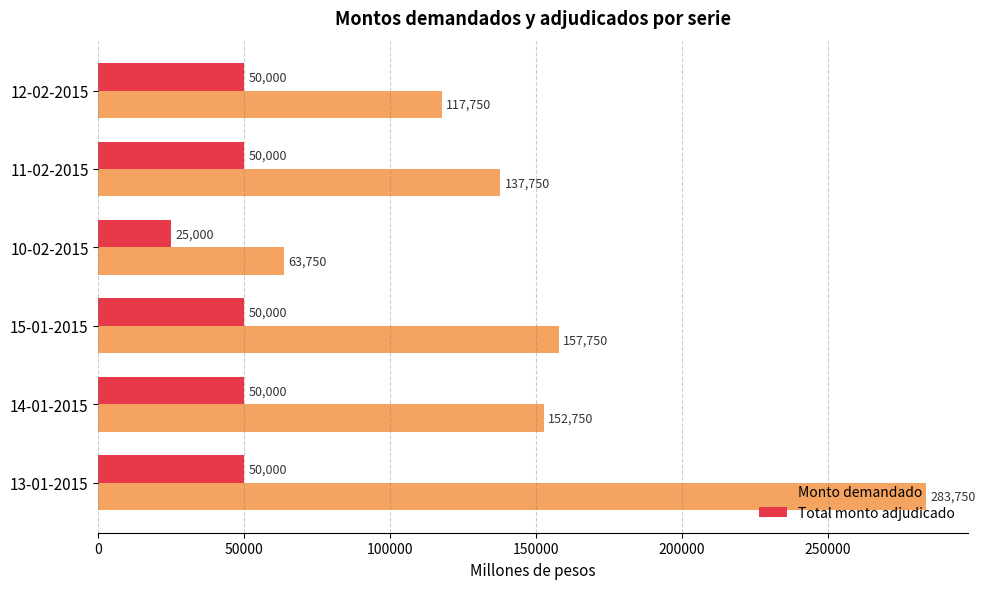

Rank the series by their average value, from lowest to highest.

Total monto adjudicado, Monto demandado